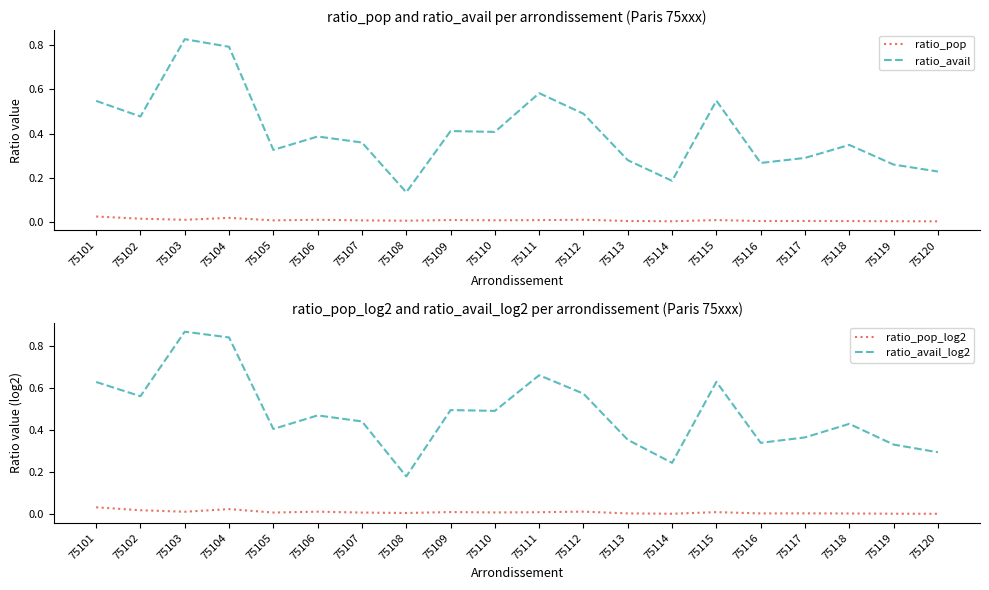

What is the minimum value for ratio_avail_log2?

0.2